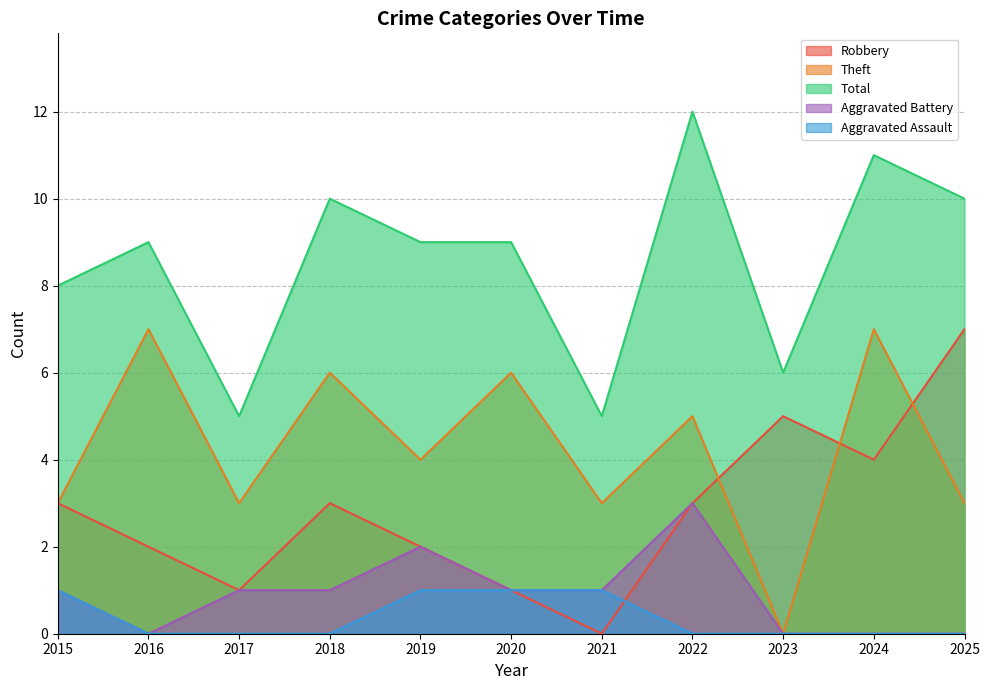

Which category has the highest value in the Aggravated Assault series?

2015